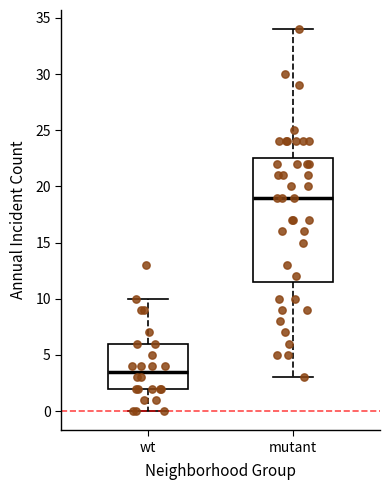

Where does the lower whisker of the box for mutant end on the y-axis? The values are not printed on the chart, so give them approximately, as read against the axis.

3.0